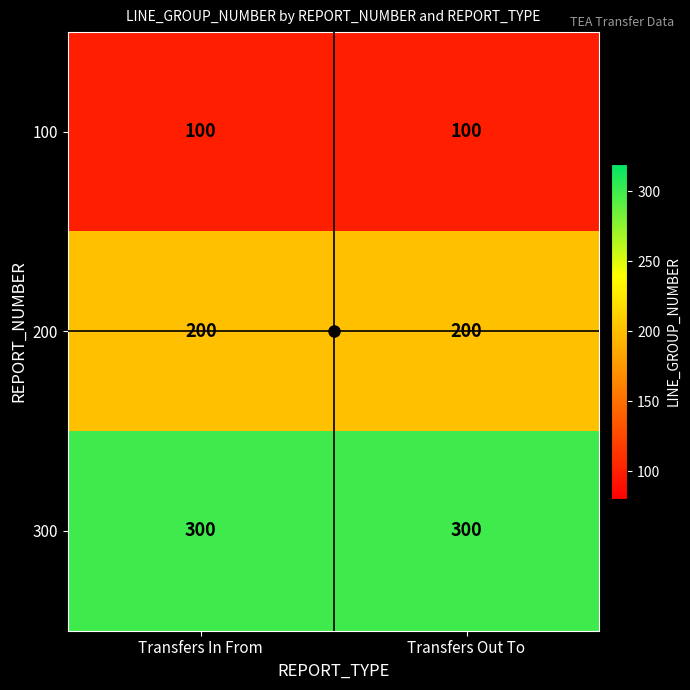

What is the highest value of the 100 series?

100